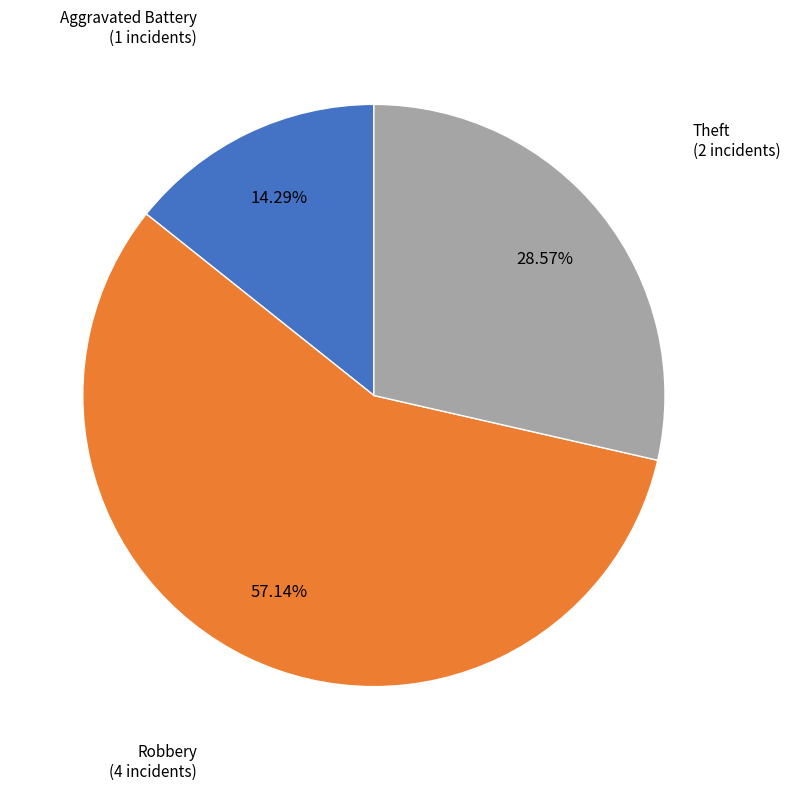

The Theft slice represents 38% of the pie. True or false?

False